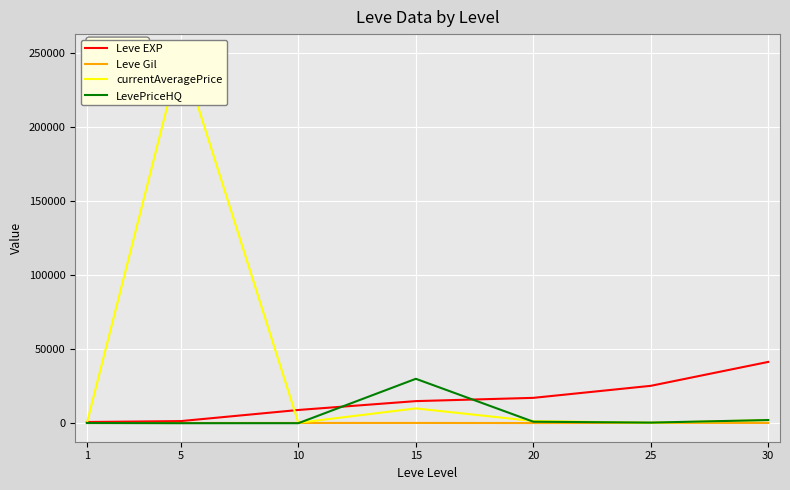

Which series changed the most between 1 and 20?

Leve EXP